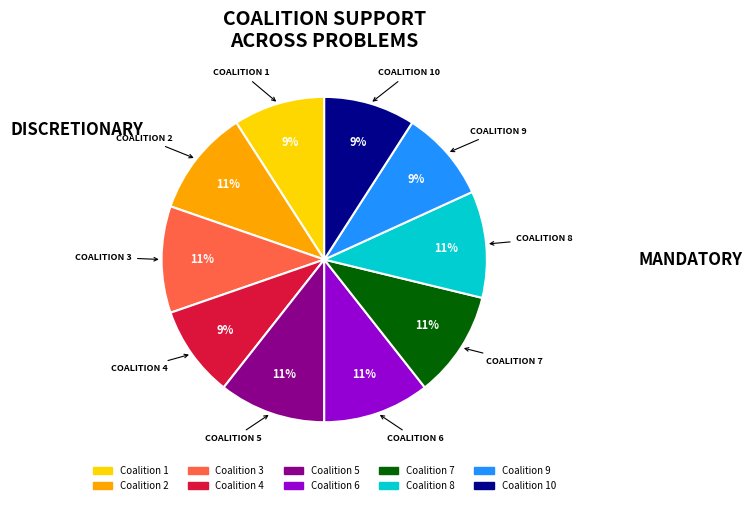

To the nearest percent, what is the average slice percentage?

10%